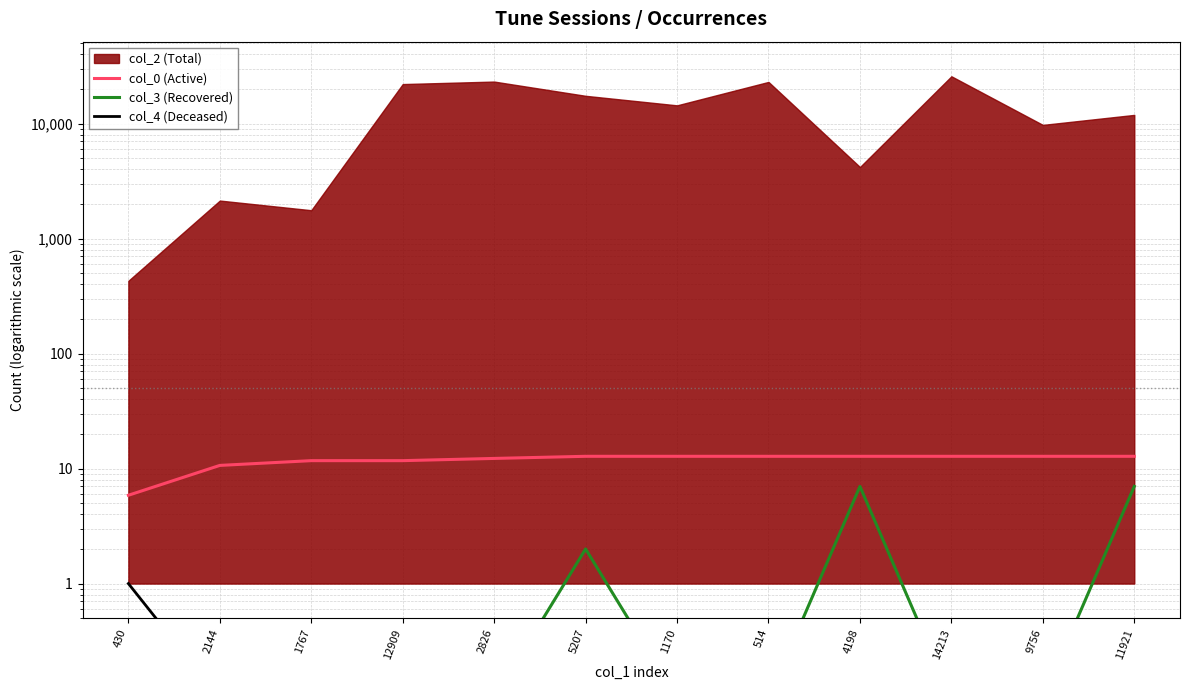

What is the average value of the col_0 (Active) series?

11.8